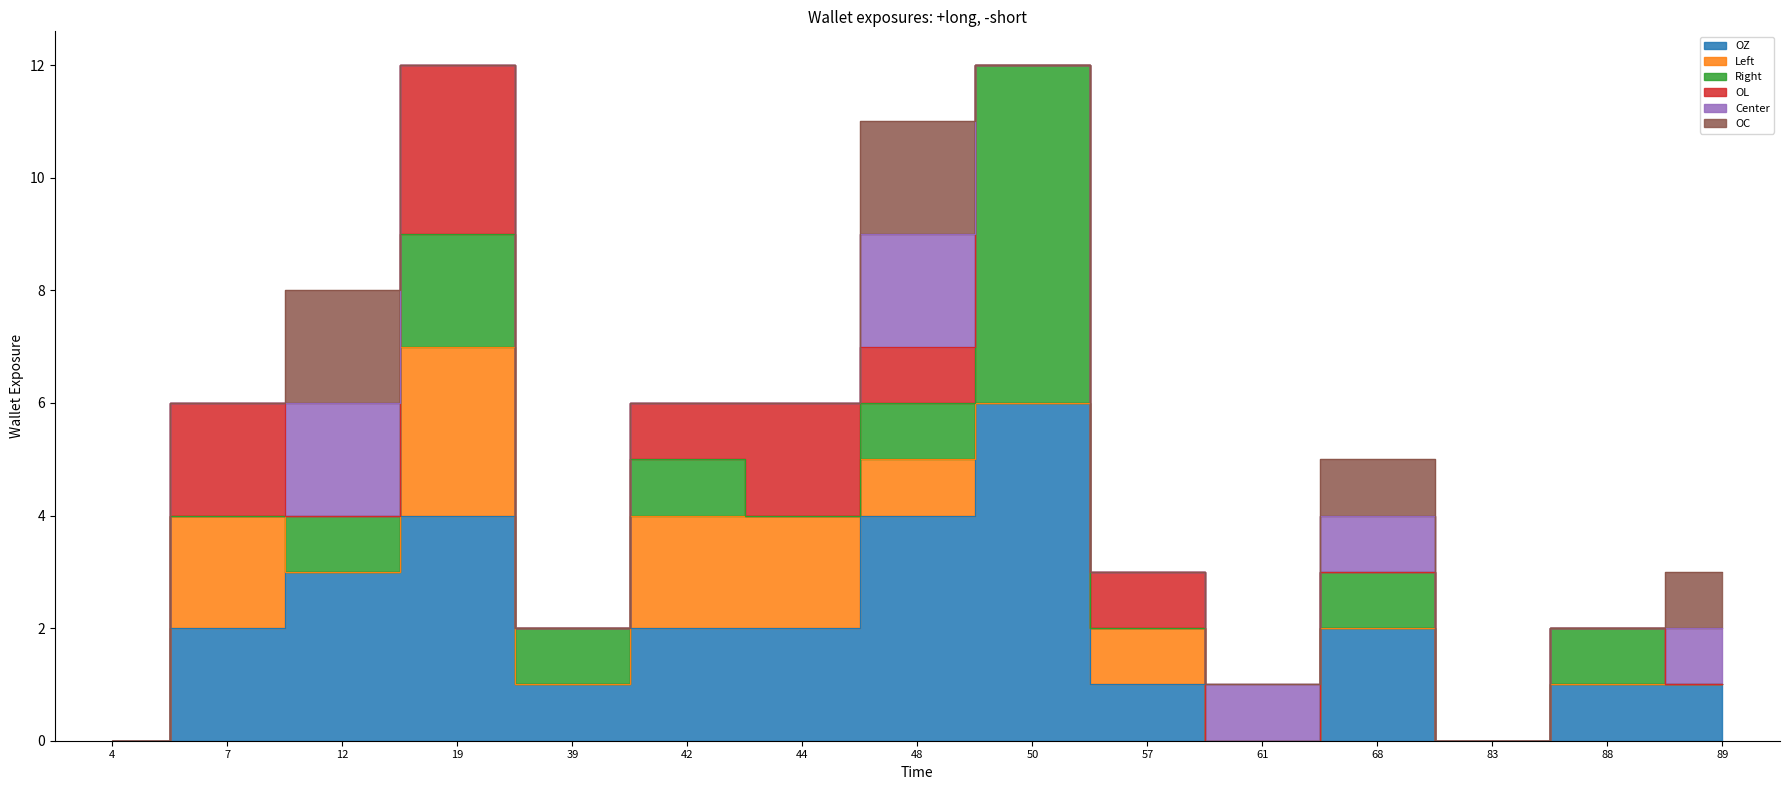

How many times do Right and OC cross each other?

3